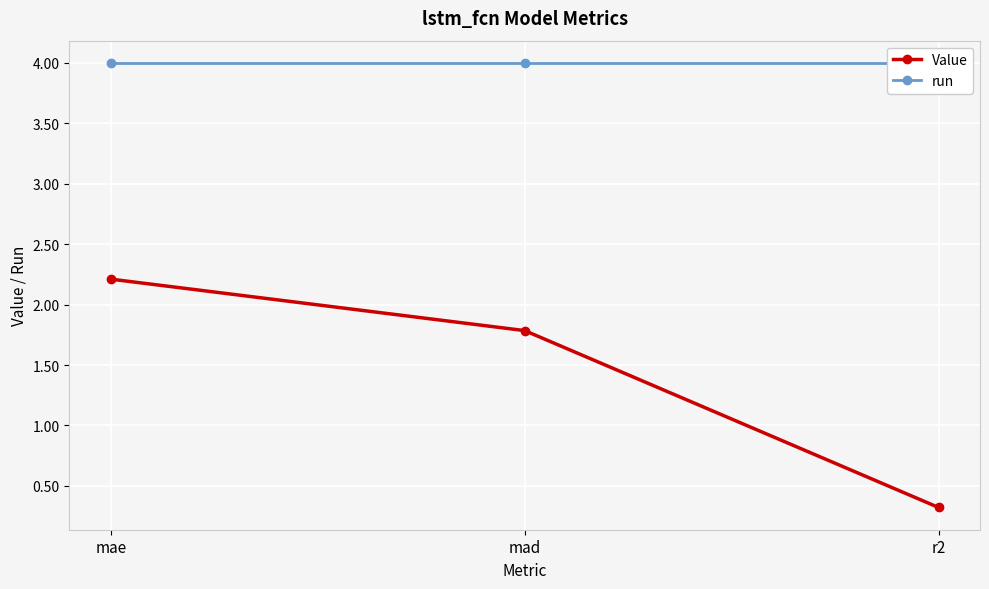

The value of run at r2 is 2.3. True or false?

False